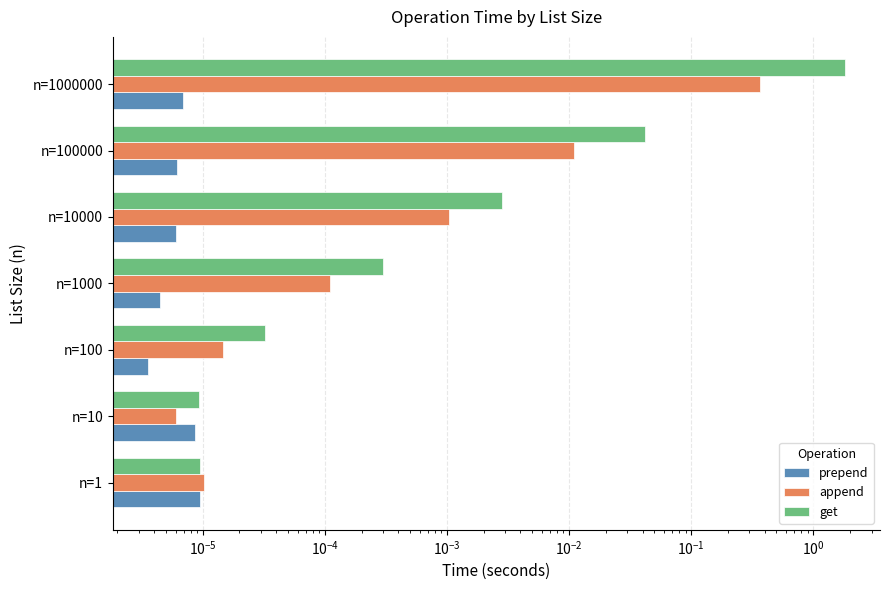

The get series shows 0.0 at n=1000. True or false?

True